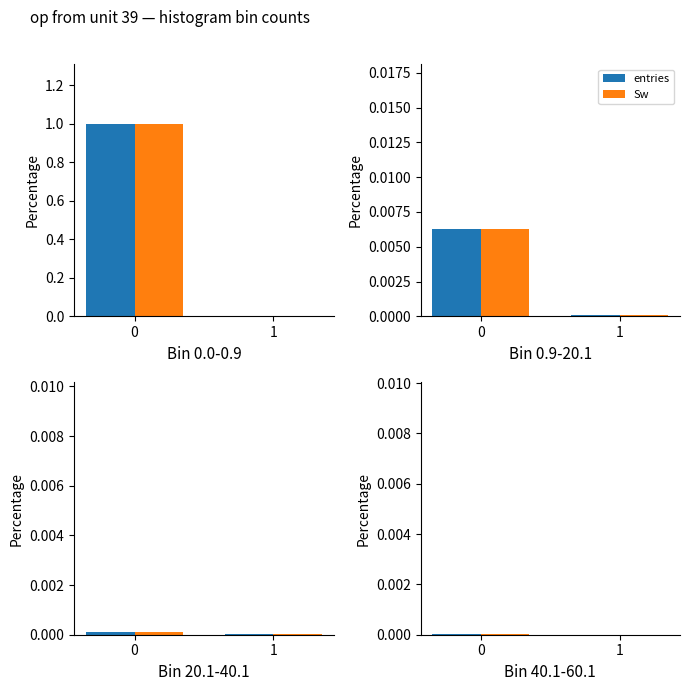

At which label is entries closest to 0?

1